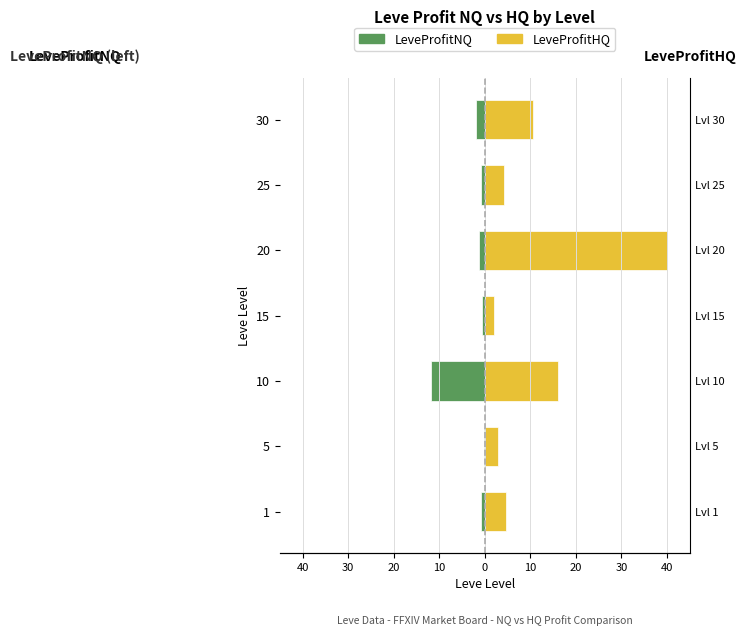

How many bars are there in total?

14